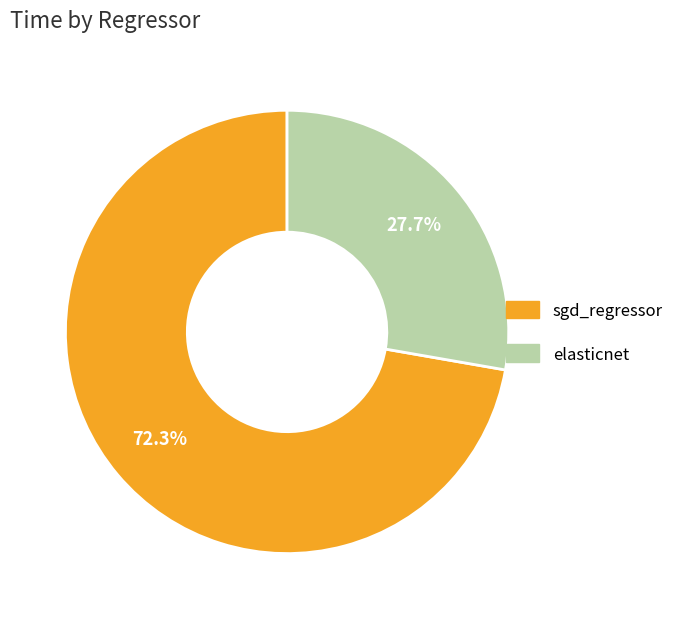

To the nearest percent, what is the average slice percentage?

50%